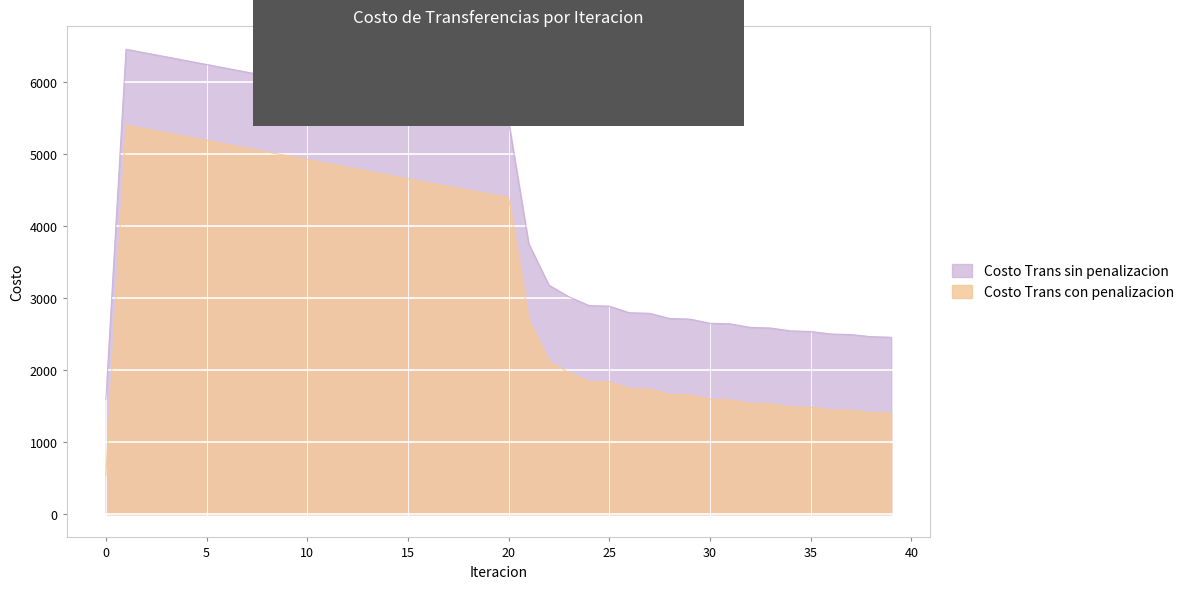

Which series changed the most between 7 and 23?

Costo Trans sin penalizacion